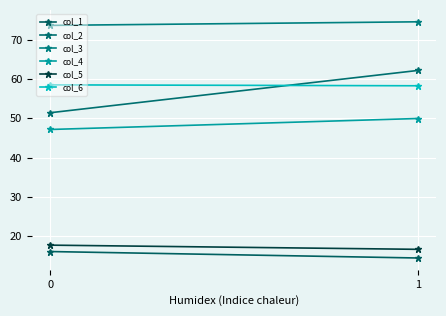

Reading right to left, extract all data points from this chart.

col_1: 1=14.4	0=16.1
col_2: 1=62.2	0=51.4
col_3: 1=74.6	0=73.7
col_4: 1=50.0	0=47.2
col_5: 1=16.6	0=17.7
col_6: 1=58.3	0=58.5